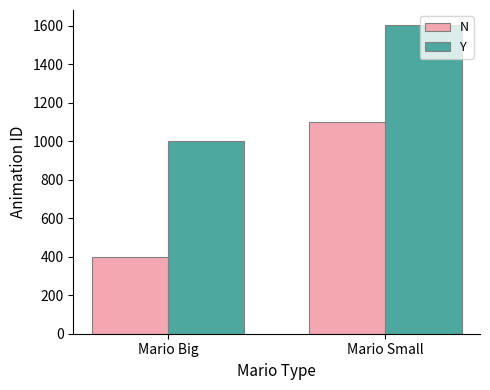

Which label corresponds to the smallest value in the chart?

Mario Big